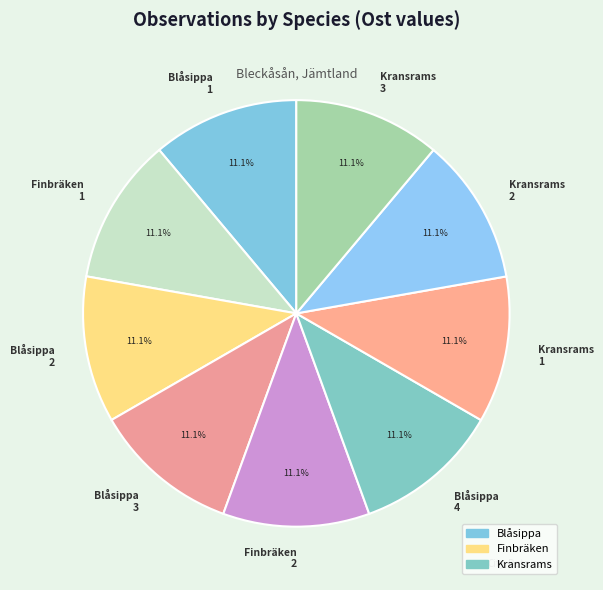

What is the ratio of the value at Blåsippa 3 to the value at Blåsippa 1?

1.0